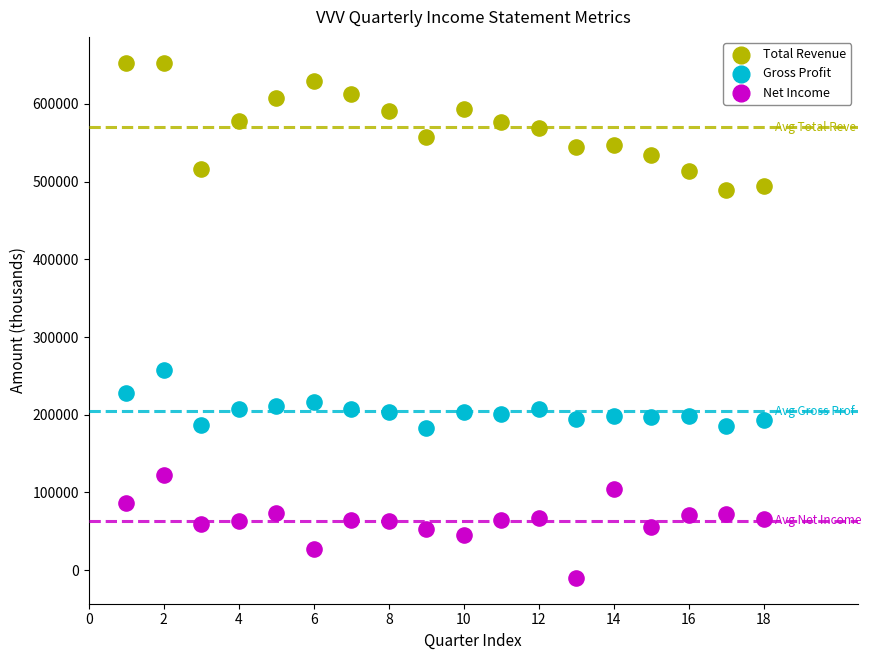

Which series reaches the maximum Y coordinate?

Total Revenue